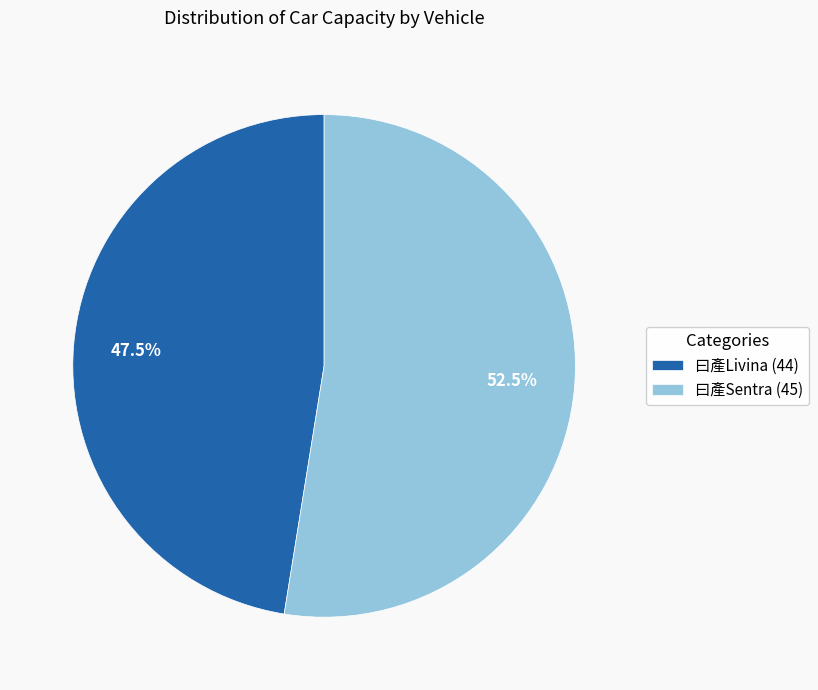

What is the largest slice in the pie chart?

曰產Sentra (45)